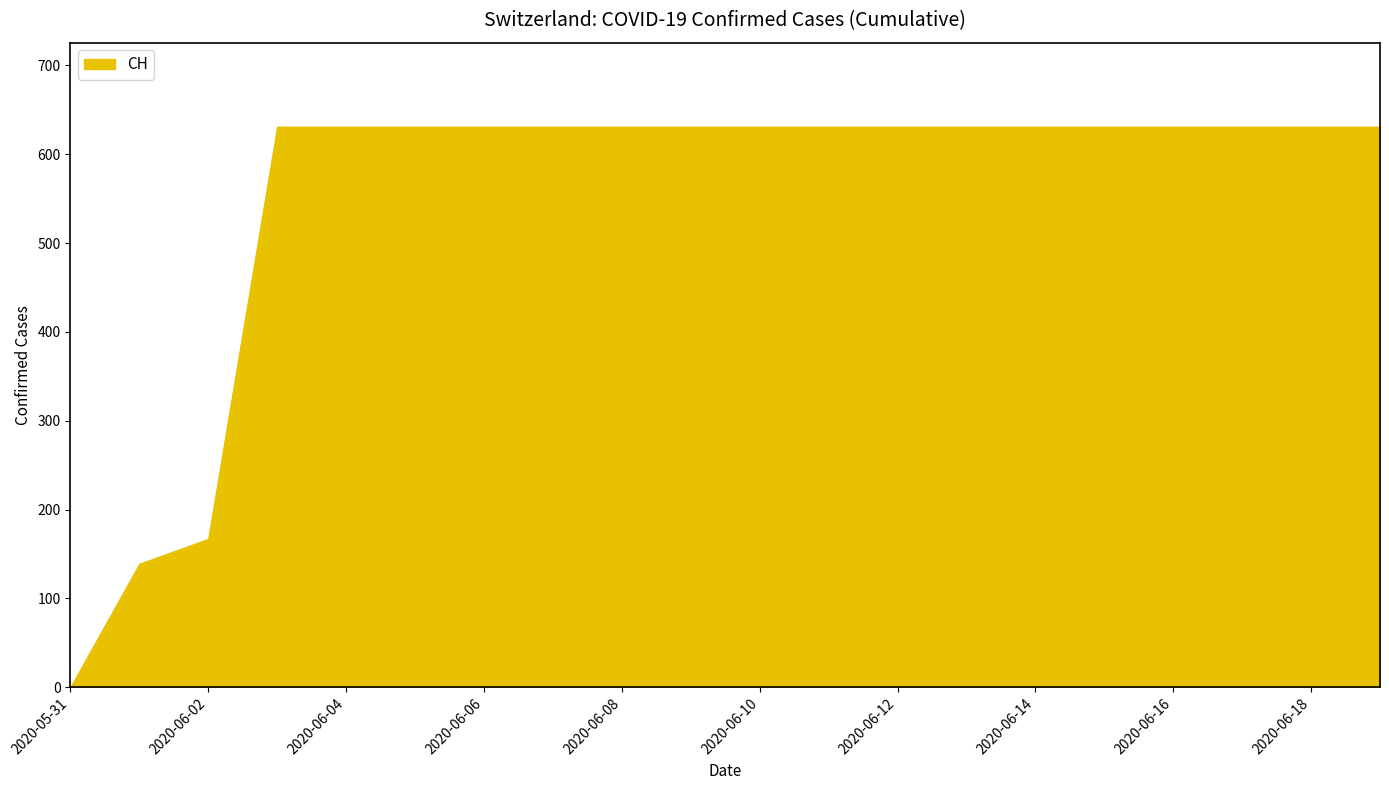

What is the greatest value displayed?

631